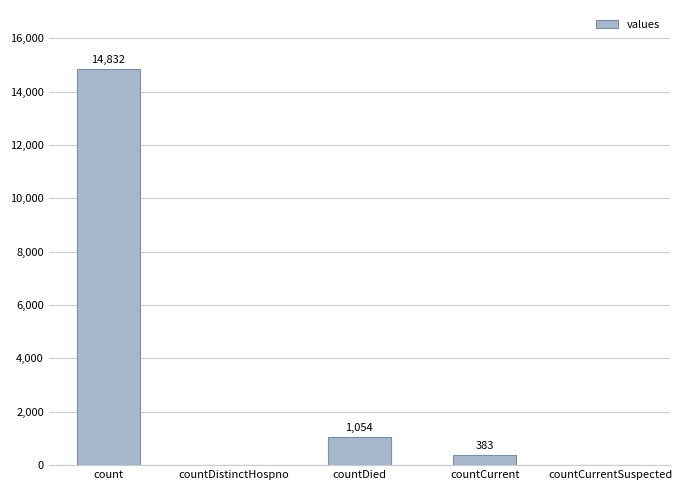

Reading left to right, what are all the values shown in this chart?

14832	0	1054	383	0